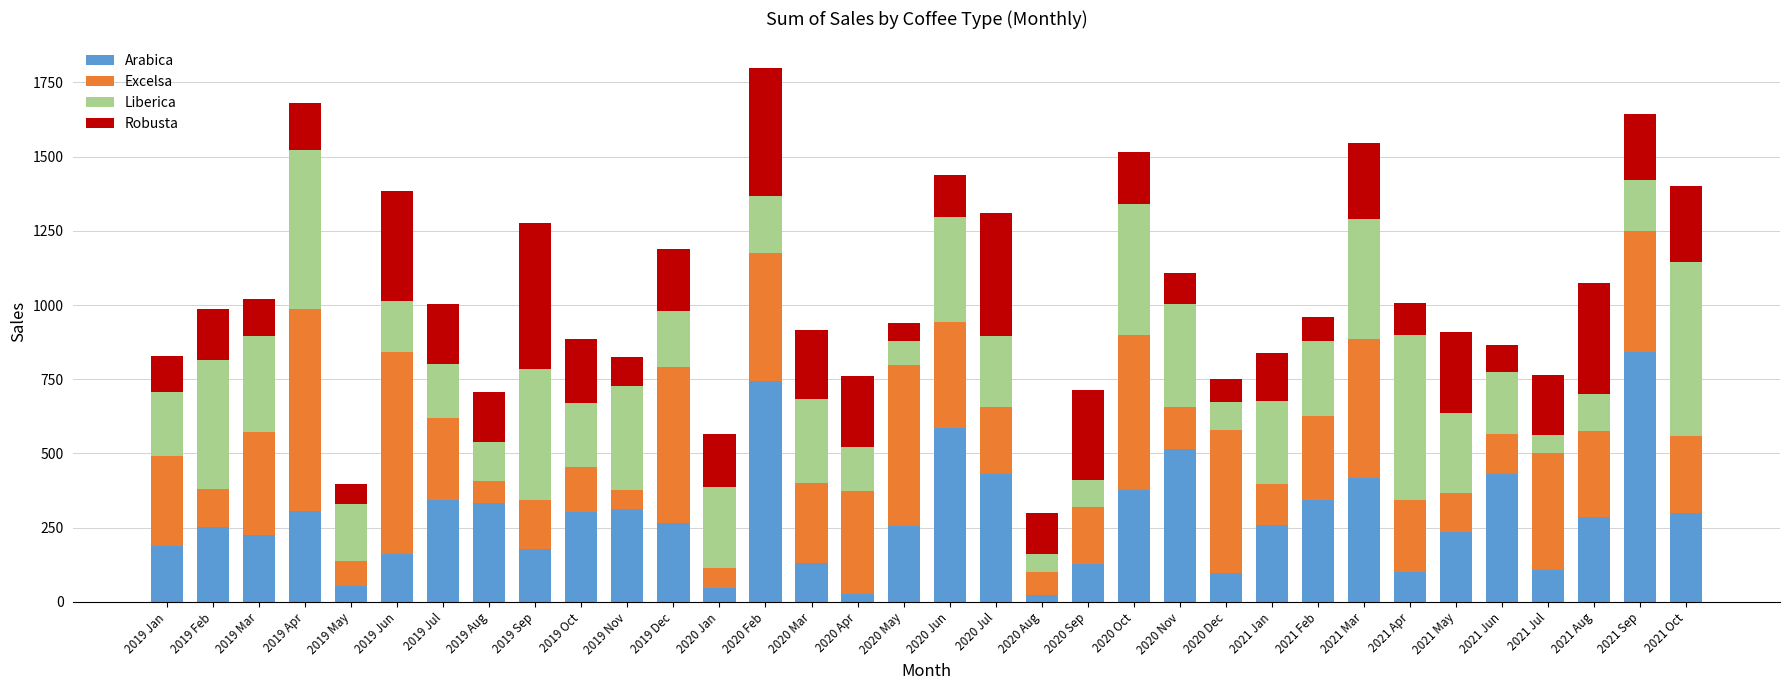

What is the total value across all series at 2019 May?

398.6